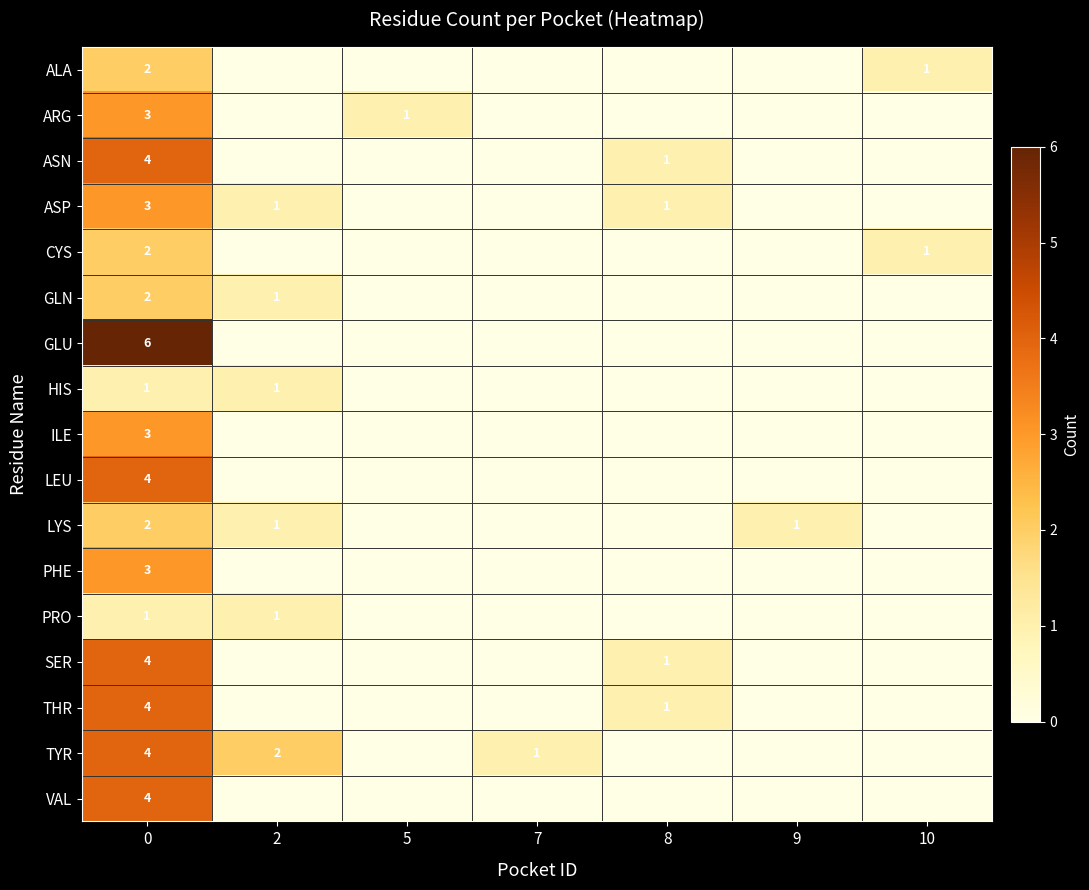

Is it true that ALA equals 0 at 10?

False